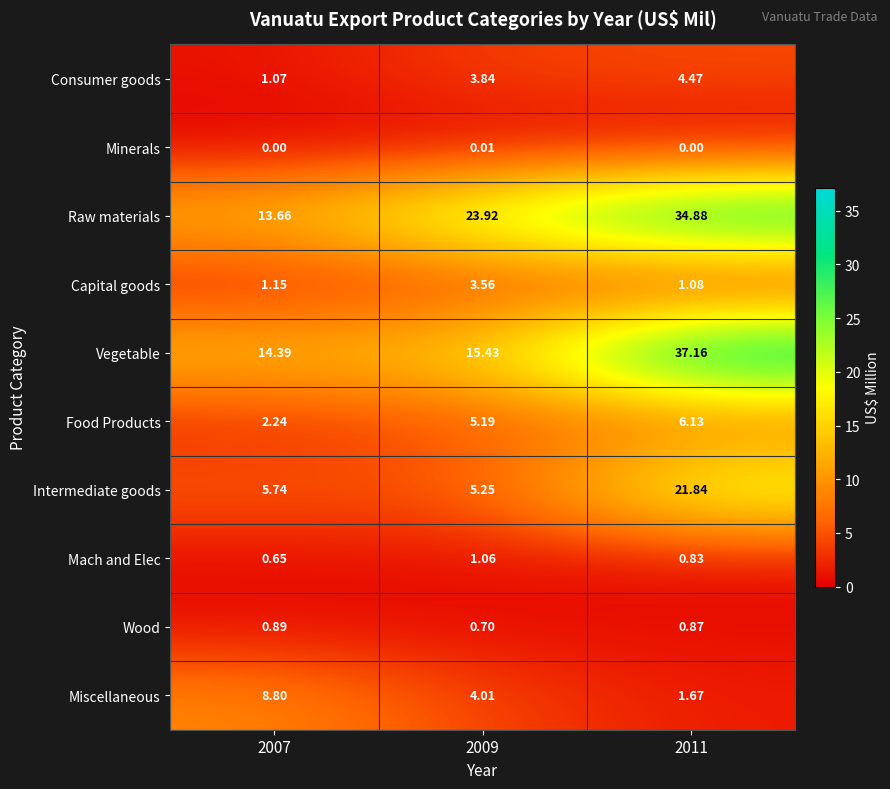

Which series has the largest total across all categories?

Raw materials